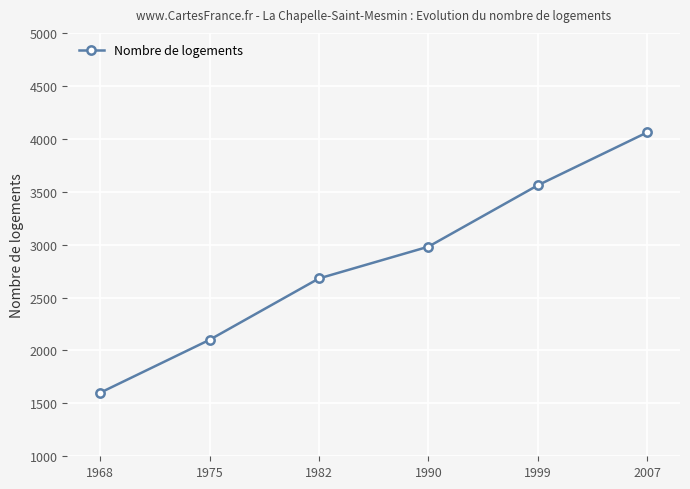

Is this an area chart (filled region under the line)?

No